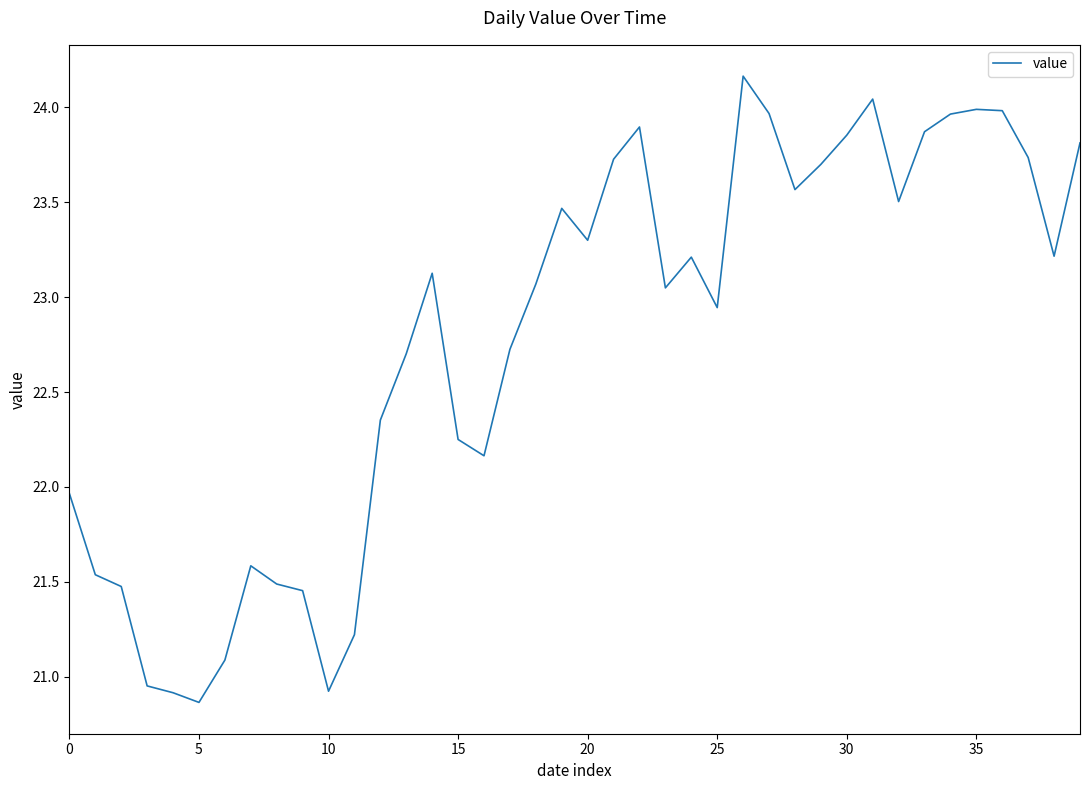

What is the smallest value displayed?

20.9